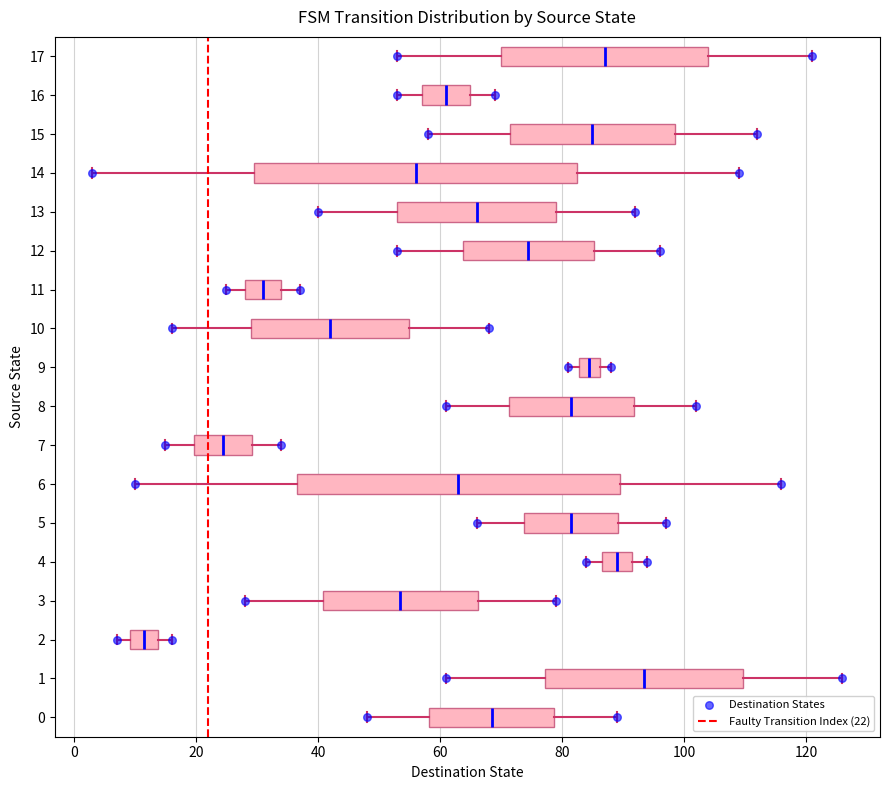

Reading bottom to top, transcribe this box plot: for each box, give where its median line is, the range the box spans, and where its two whiskers end, as read against the x-axis. The values are not printed on the chart, so give them approximately, as read against the axis.

0: median 68, box 58 to 78, whiskers 48 to 90
1: median 94, box 78 to 110, whiskers 62 to 126
2: median 12, box 10 to 14, whiskers 8 to 16
3: median 54, box 40 to 66, whiskers 28 to 80
4: median 90, box 86 to 92, whiskers 84 to 94
5: median 82, box 74 to 90, whiskers 66 to 98
6: median 64, box 36 to 90, whiskers 10 to 116
7: median 24, box 20 to 30, whiskers 16 to 34
8: median 82, box 72 to 92, whiskers 62 to 102
9: median 84, box 82 to 86, whiskers 82 (just left of the box's left edge) to 88
10: median 42, box 30 to 56, whiskers 16 to 68
11: median 32, box 28 to 34, whiskers 26 to 38
12: median 74, box 64 to 86, whiskers 54 to 96
13: median 66, box 54 to 80, whiskers 40 to 92
14: median 56, box 30 to 82, whiskers 4 to 110
15: median 86, box 72 to 98, whiskers 58 to 112
16: median 62, box 58 to 66, whiskers 54 to 70
17: median 88, box 70 to 104, whiskers 54 to 122